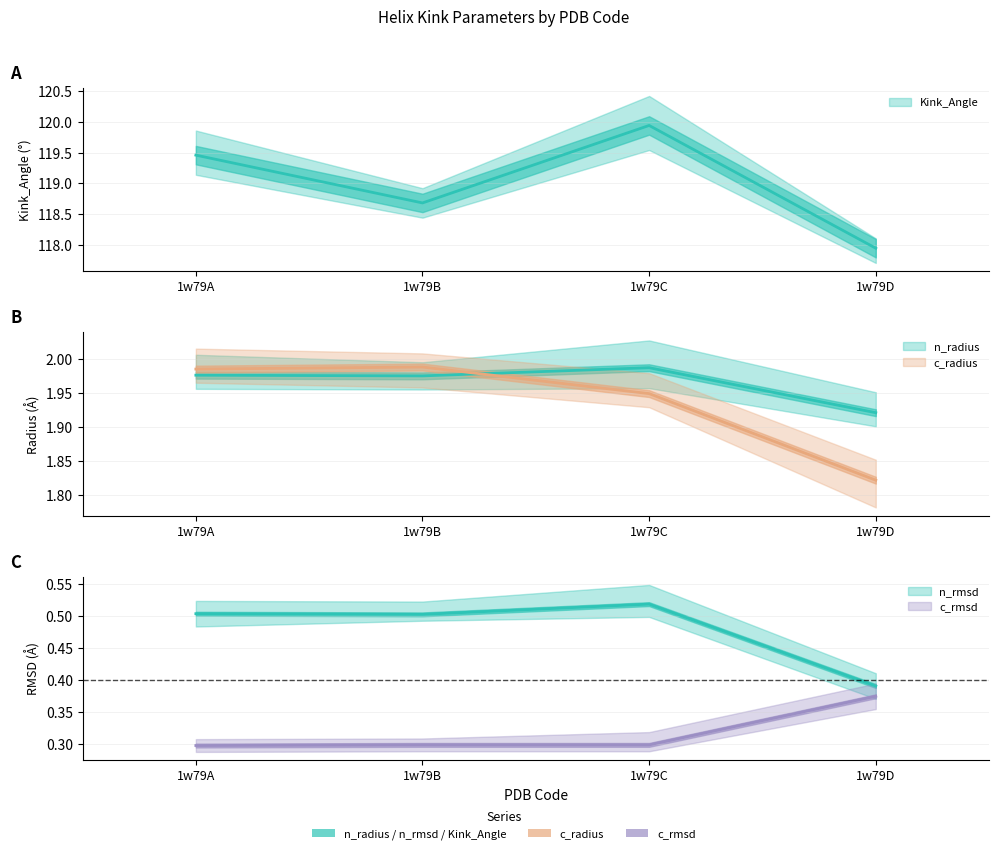

Which has a higher value, 1w79B or 1w79D?

1w79B